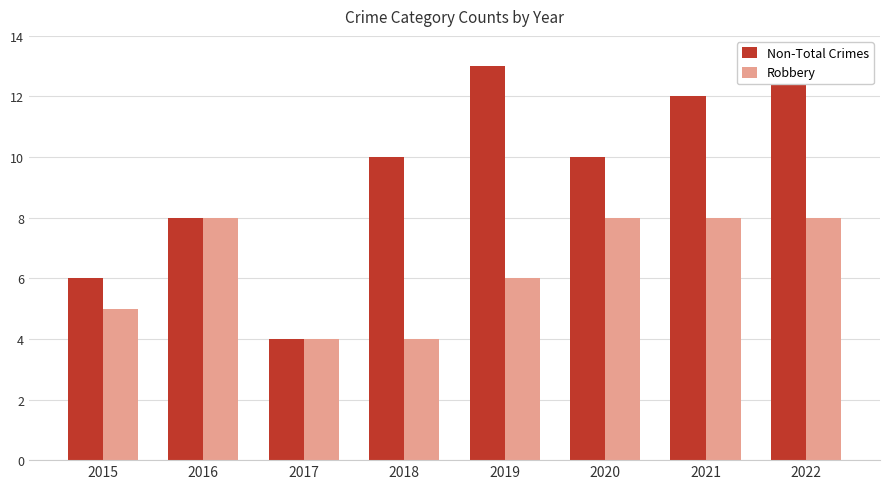

Count the Non-Total Crimes values in the range 8 to 13.

6